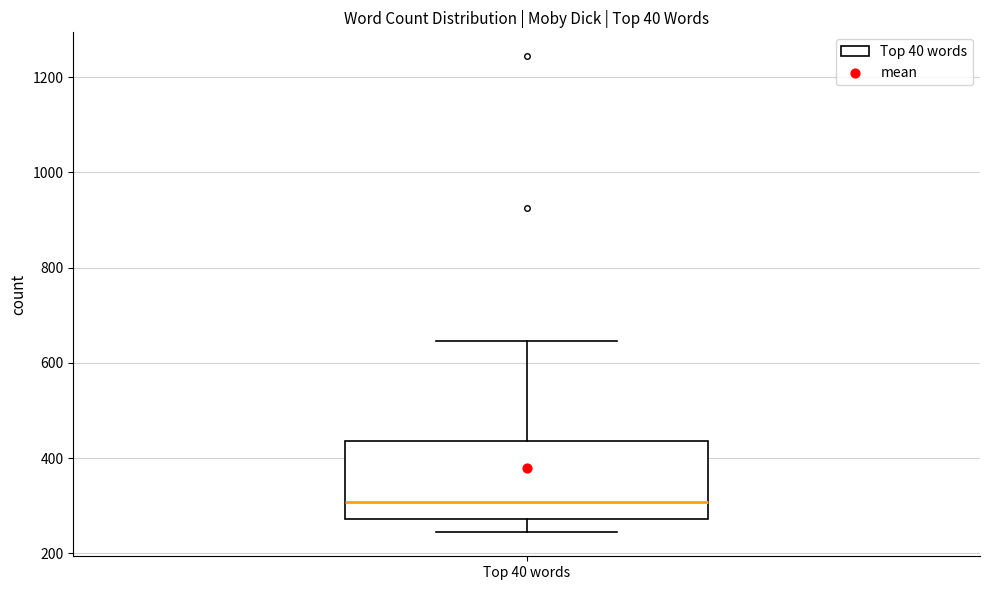

Read this box plot against the y-axis: the position of the median line, the range covered by the box, and the ends of both whiskers. The values are not printed on the chart, so give them approximately, as read against the axis.

median 300, box 280 to 440, whiskers 240 to 640